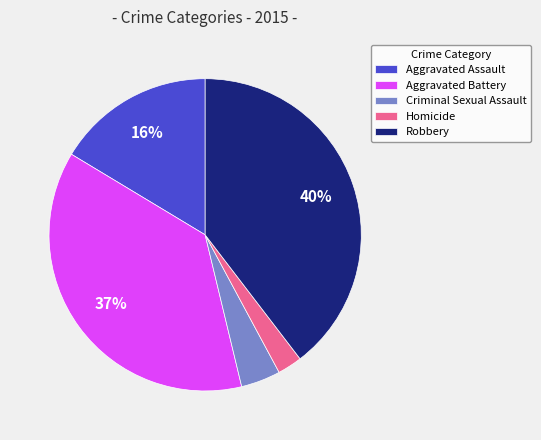

Do Robbery and Aggravated Battery together represent more than half of the pie?

Yes